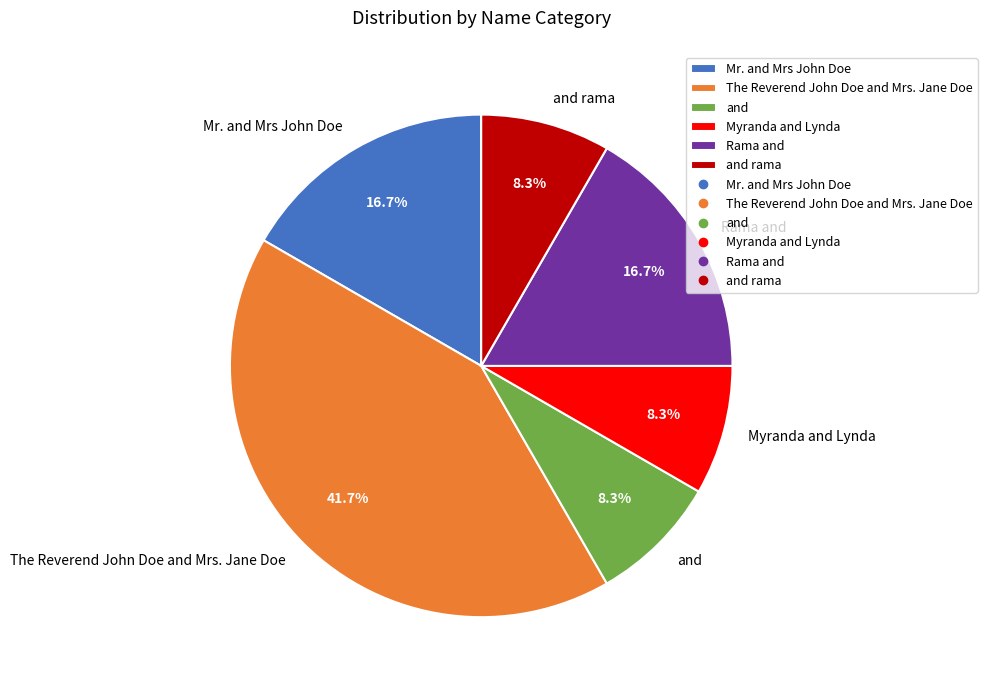

Which has a higher value, Mr. and Mrs John Doe or and rama?

Mr. and Mrs John Doe